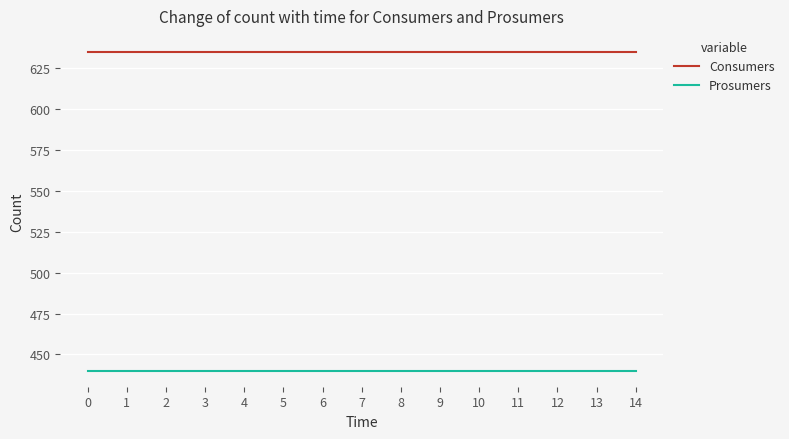

What is the spread (max minus min) of values at 11?

195